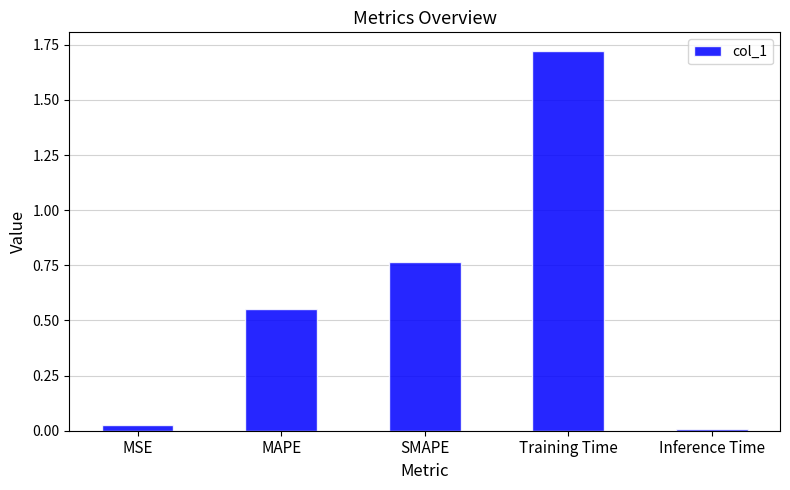

Rank the categories by value from highest to lowest.

Training Time, SMAPE, MAPE, MSE, Inference Time